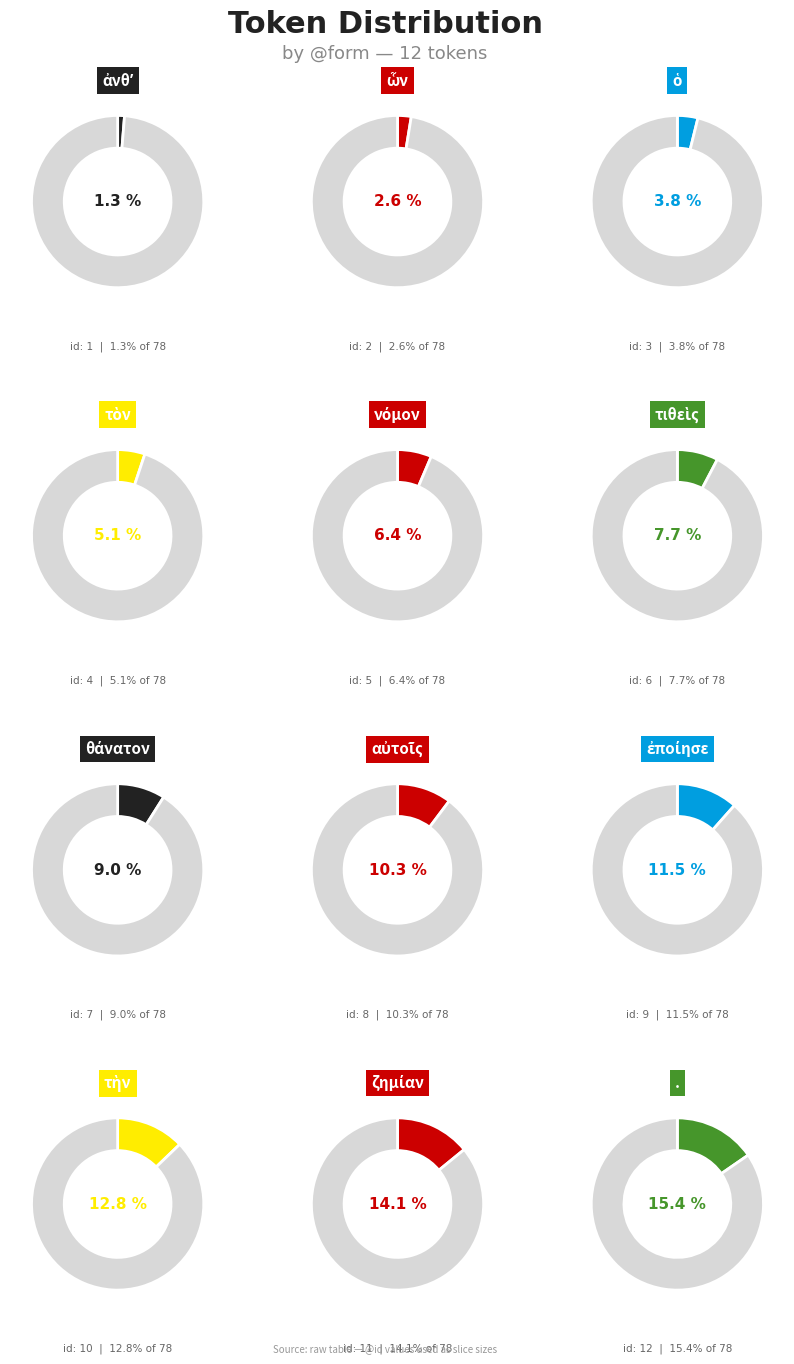

What percentage is the ἐποίησε slice, to the nearest percent?

12%